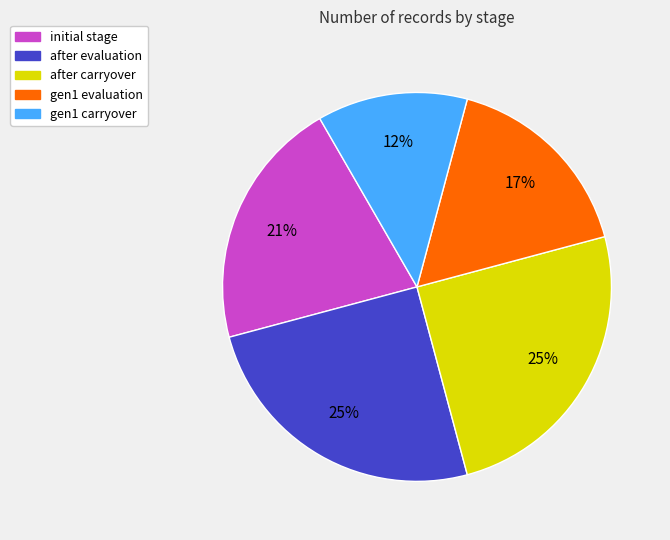

What percentage is the after evaluation slice, to the nearest percent?

25%